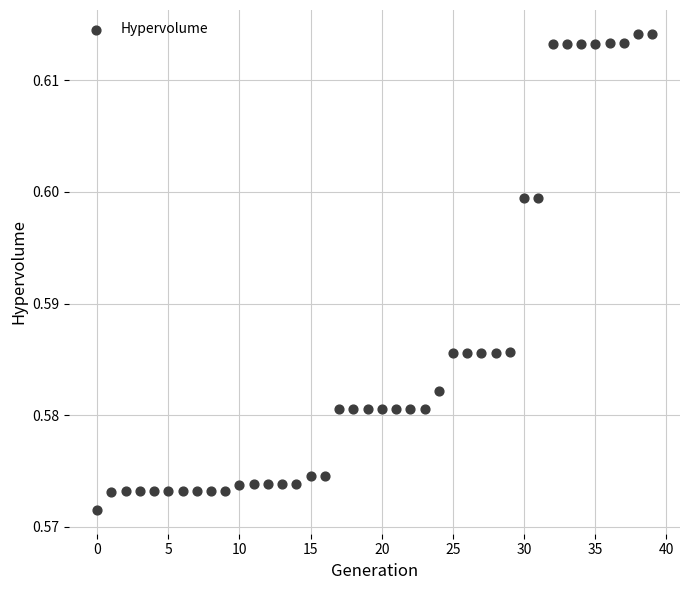

Count the number of points in this scatter plot.

40